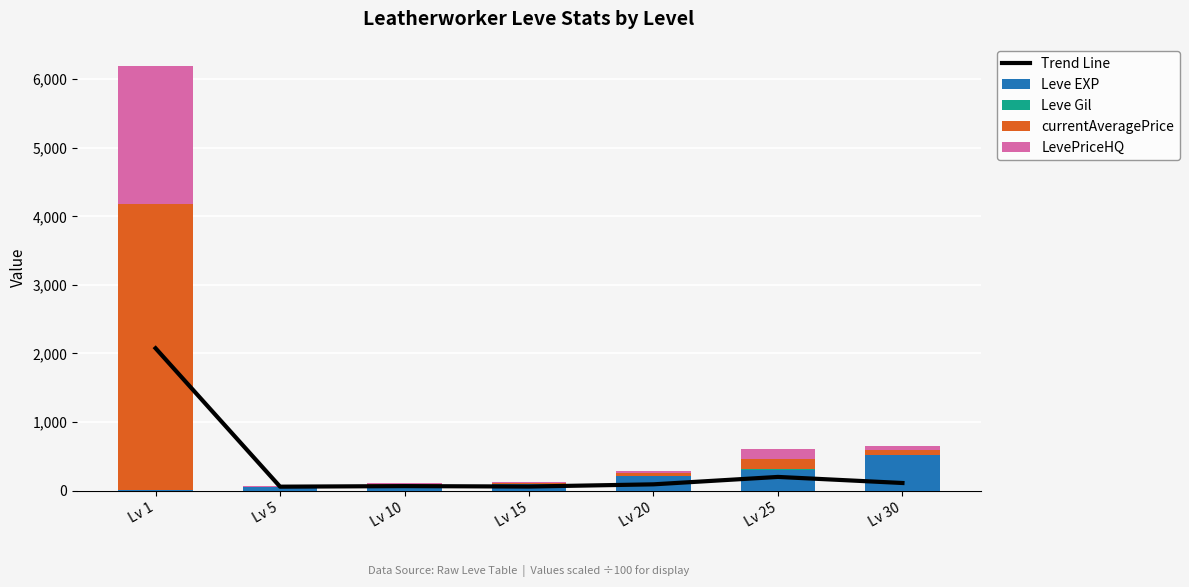

The currentAveragePrice series shows 20.6 at Lv 20. True or false?

False